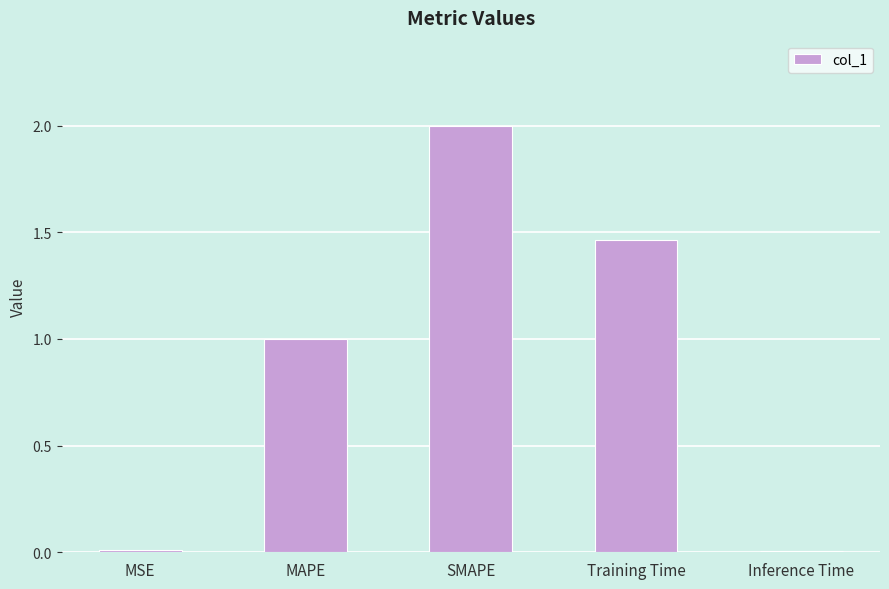

How many bars are there in total?

5